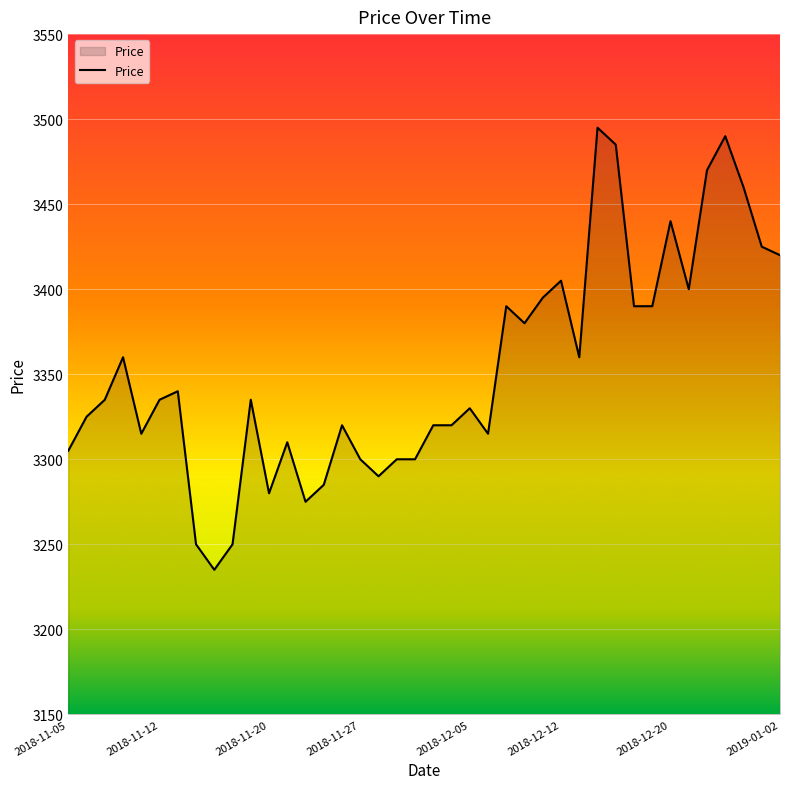

What is the maximum value shown in the chart?

3495